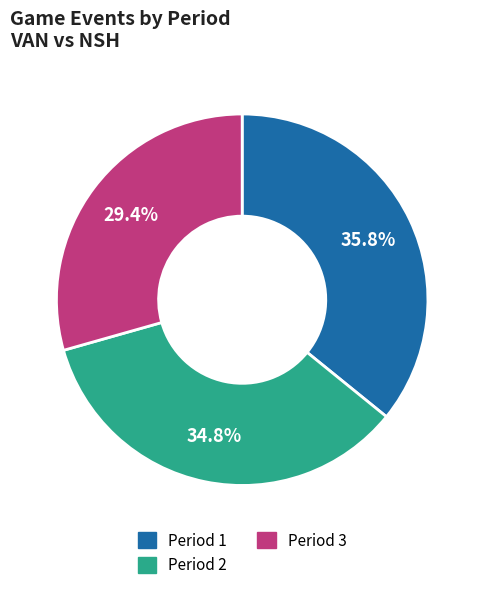

What portion of the pie excludes Period 1?

64.2%